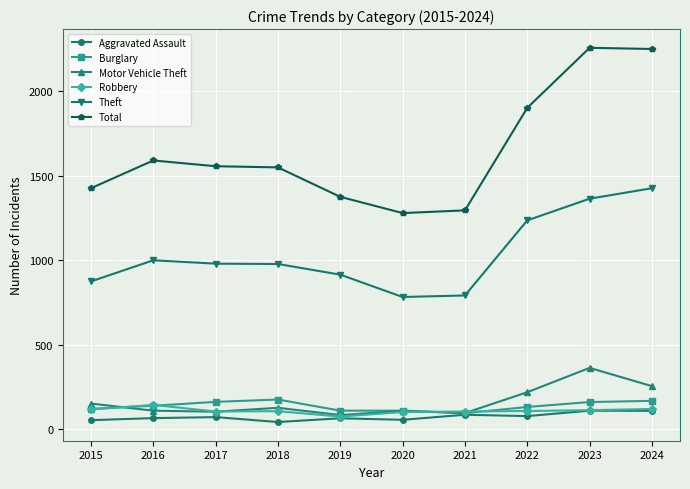

True or false: Burglary and Theft intersect in this chart.

False